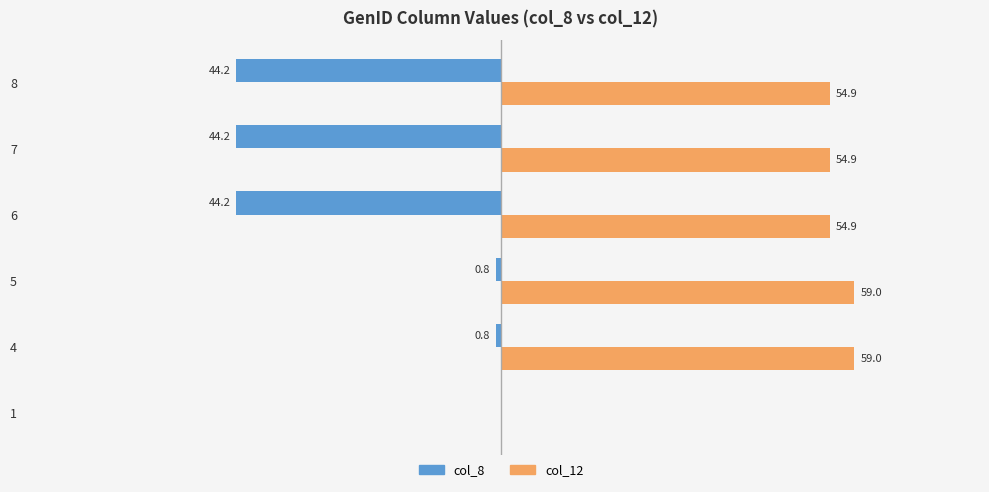

Which series has the largest total across all categories?

col_12